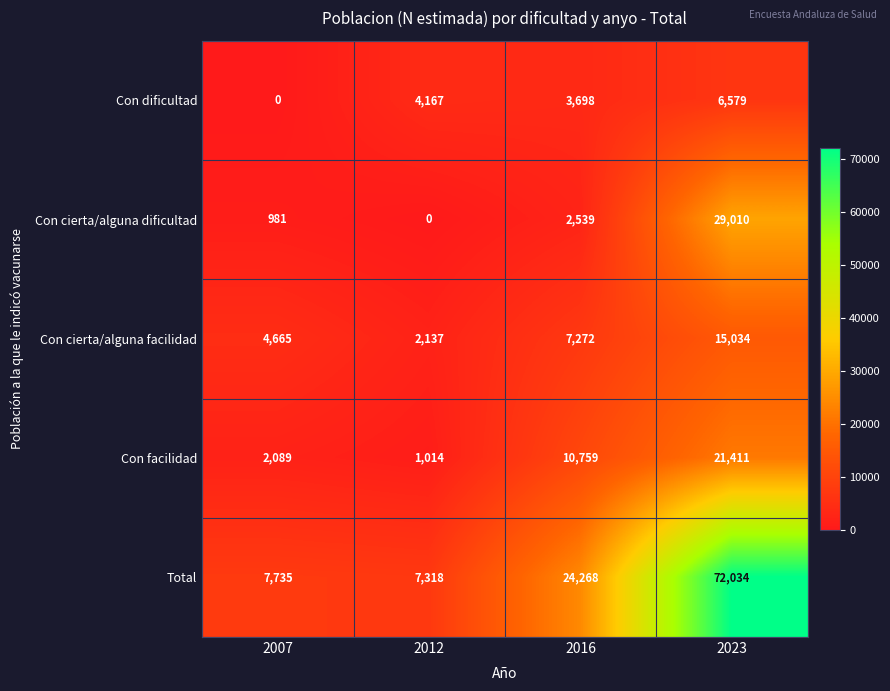

Which series has the widest spread of values?

Total